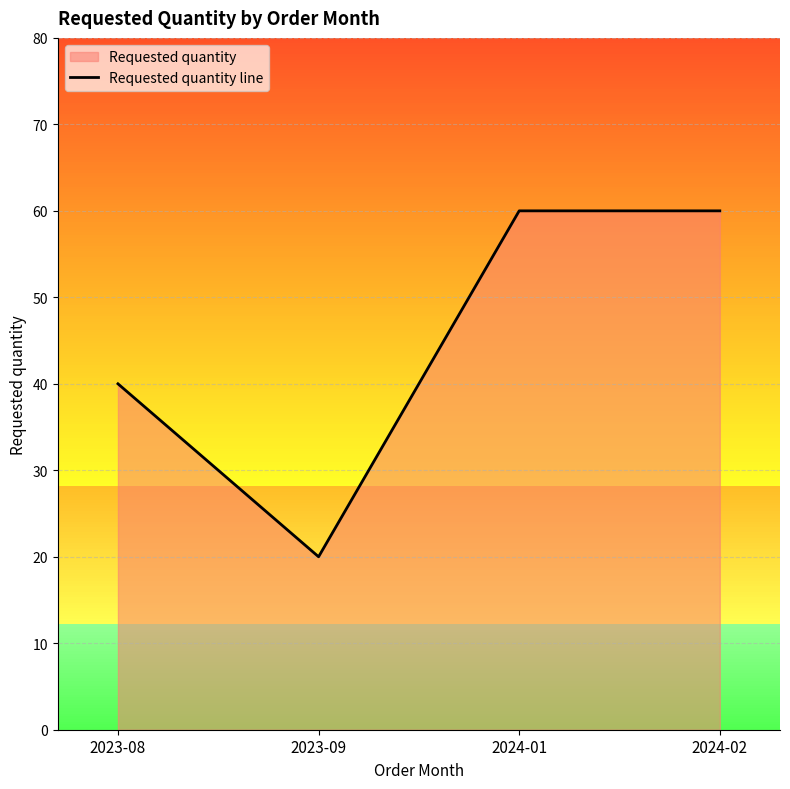

True or false: the data shows 60 at 2024-01.

True